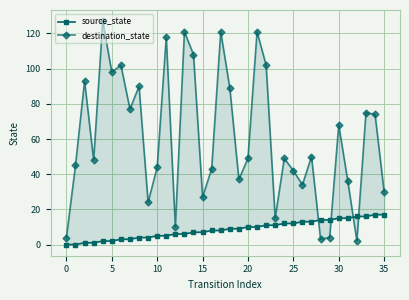

How many data points in destination_state are above 49?

17